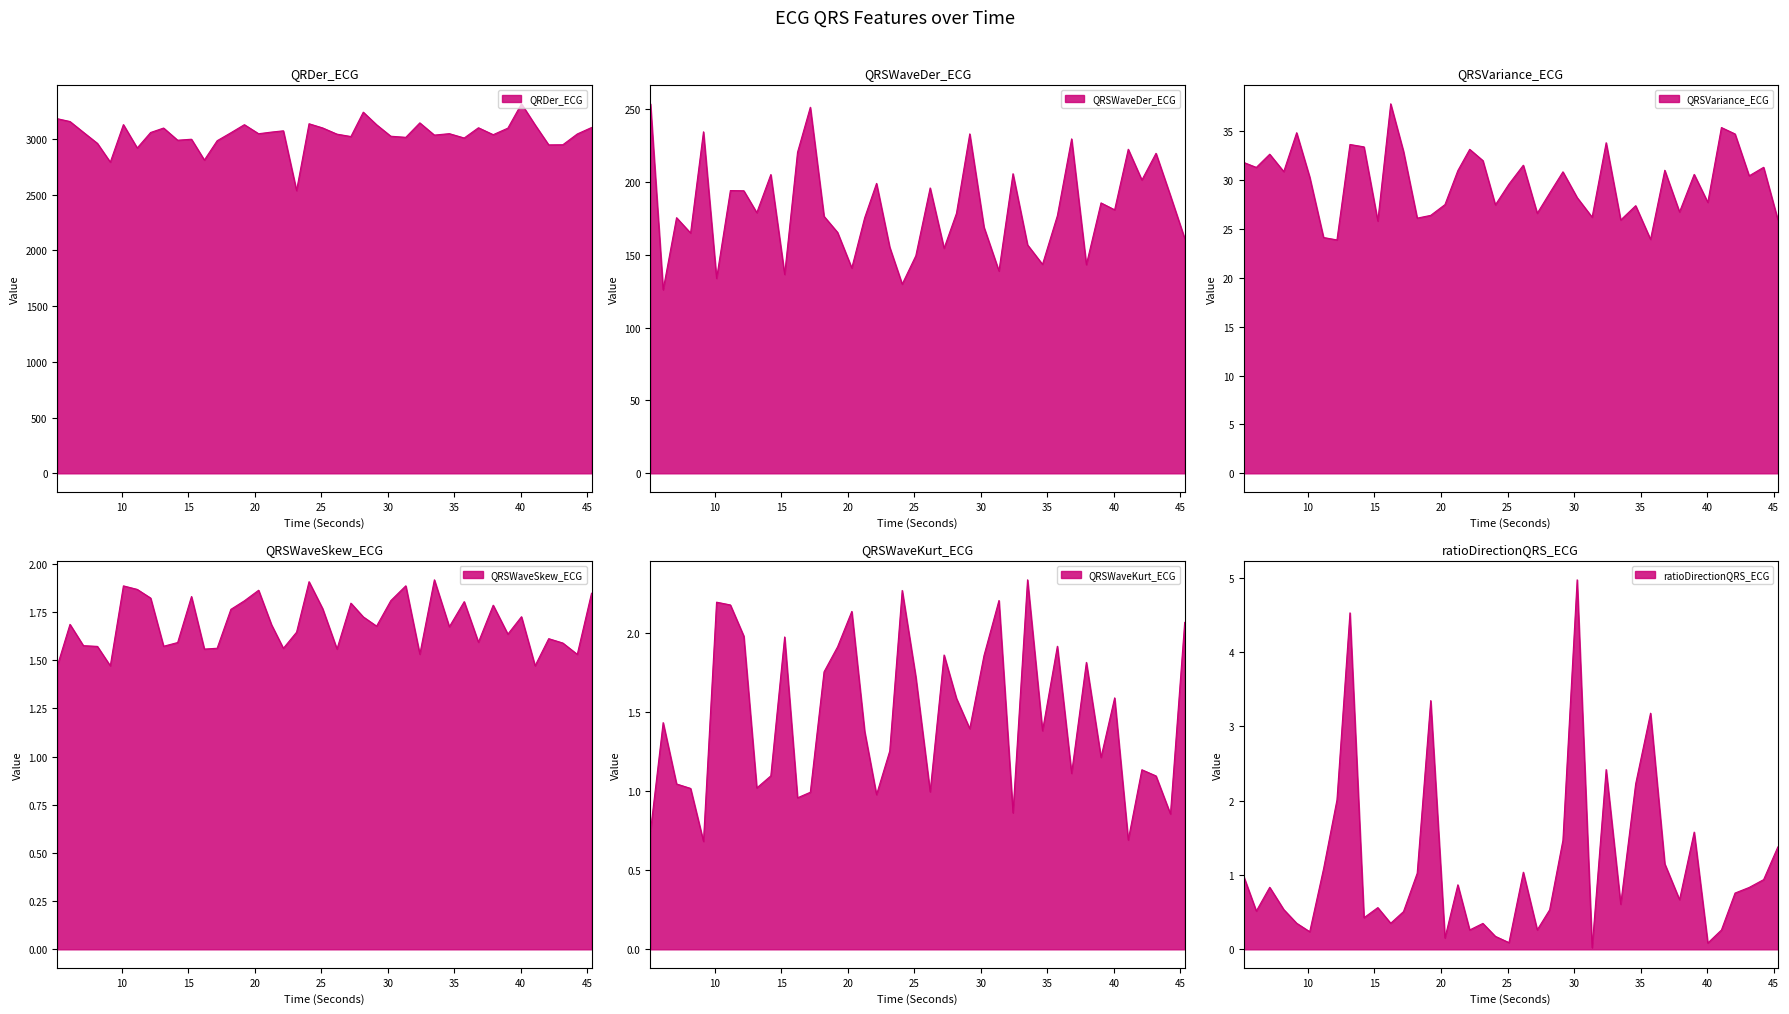

Where is the first local minimum for QRSVariance_ECG?

6.1171875